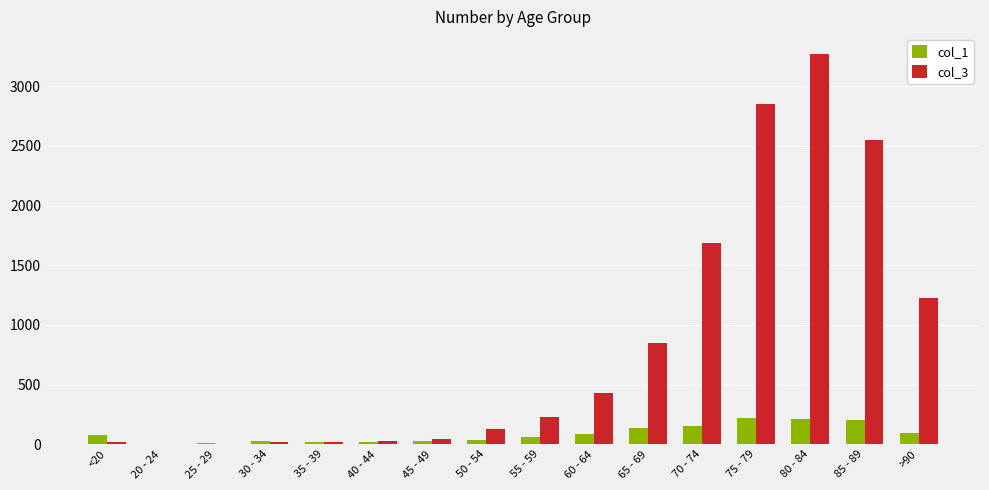

Between 20 - 24 and 80 - 84, which series saw the biggest shift?

col_3